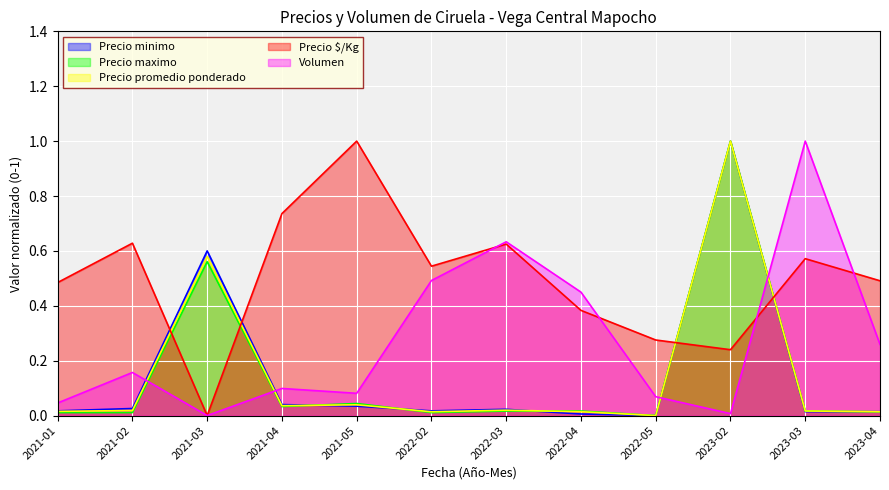

What is the total value across all series at 2021-03?

1.7